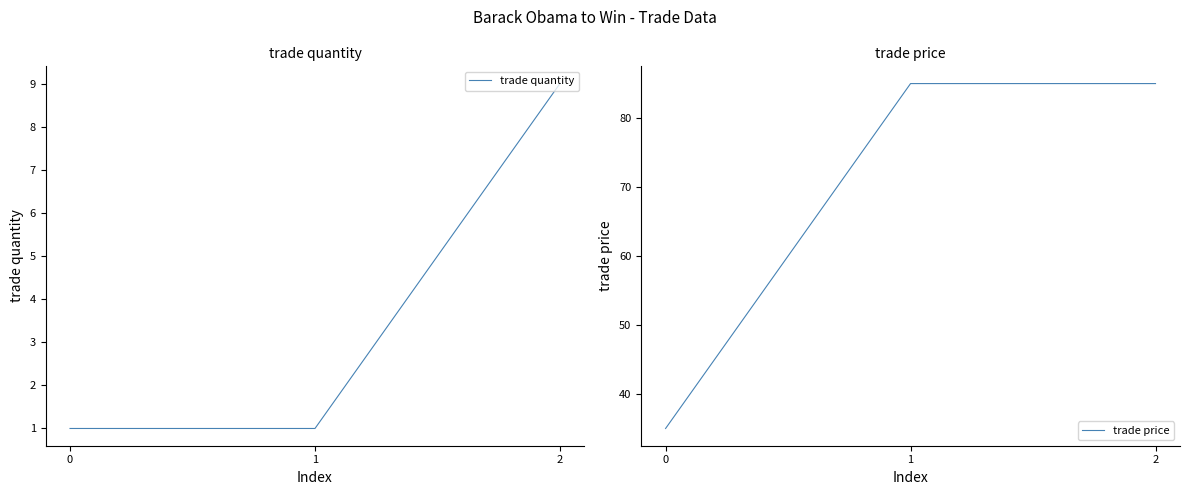

Reading left to right, extract all data points from this chart.

trade quantity: 0=1	1=1	2=9
trade price: 0=35	1=85	2=85